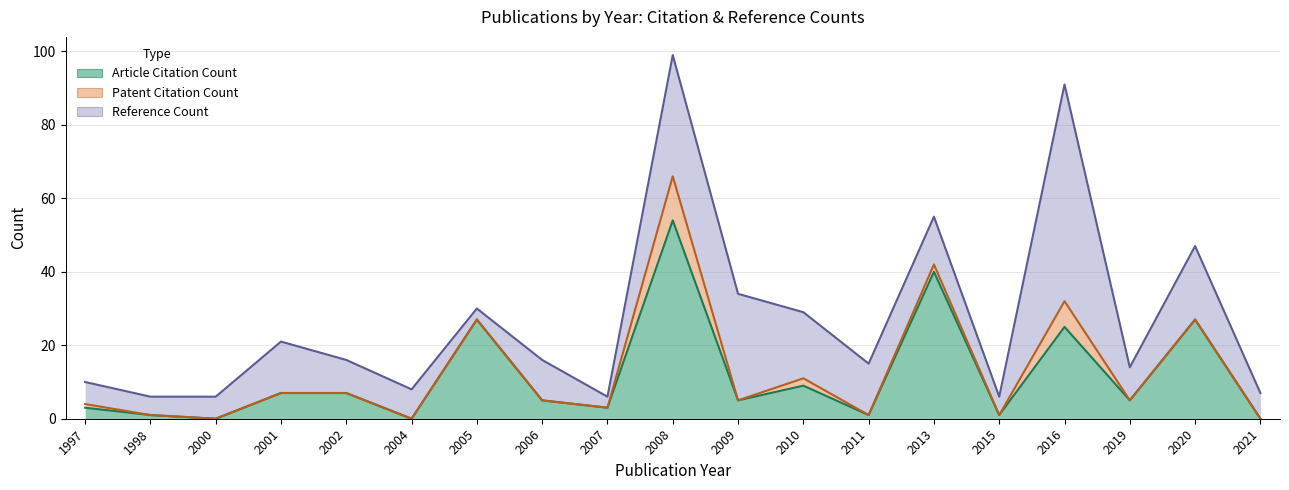

Does the chart display data point markers on the line(s)?

No